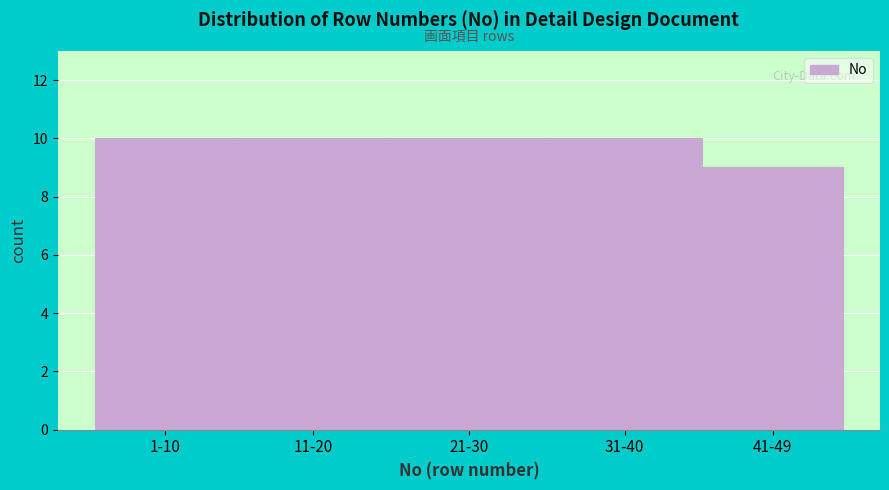

Reading left to right, extract all data points from this chart.

1-10=10	11-20=10	21-30=10	31-40=10	41-49=9